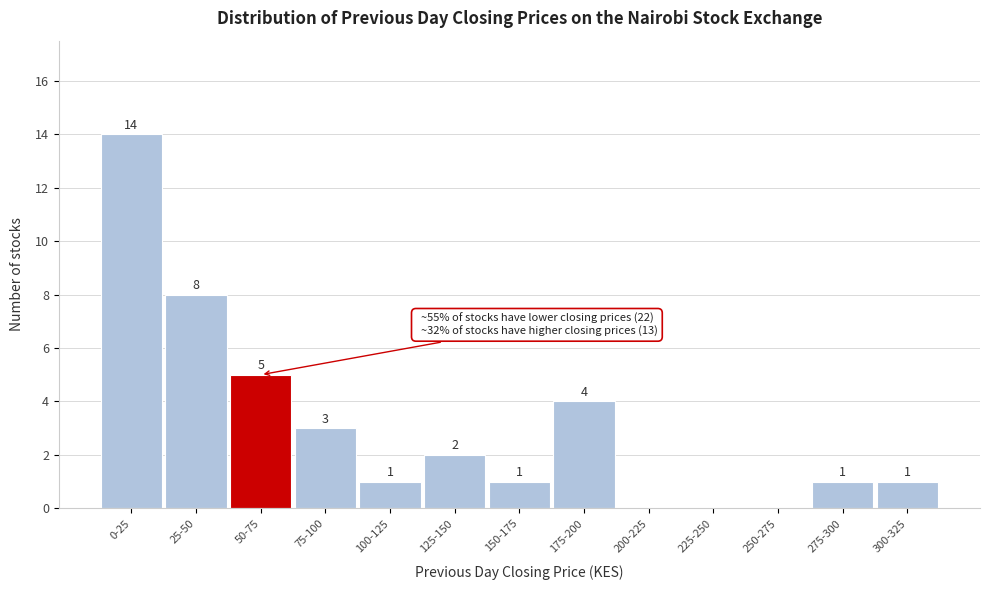

Reading left to right, extract all data points from this chart.

0-25=14	25-50=8	50-75=5	75-100=3	100-125=1	125-150=2	150-175=1	175-200=4	200-225=0	225-250=0	250-275=0	275-300=1	300-325=1